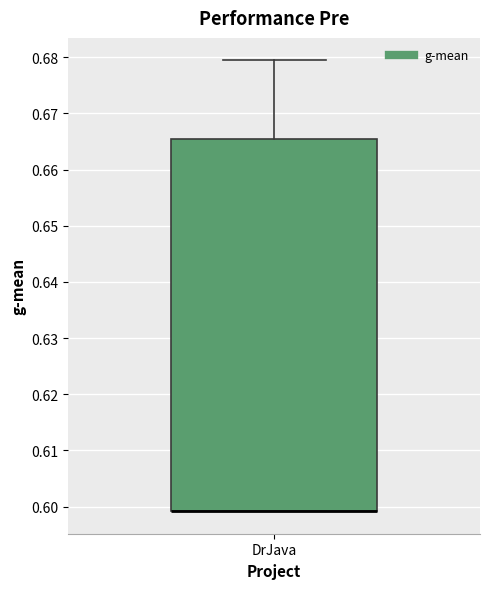

Where is the upper edge of the box for DrJava on the y-axis? The values are not printed on the chart, so give them approximately, as read against the axis.

0.666